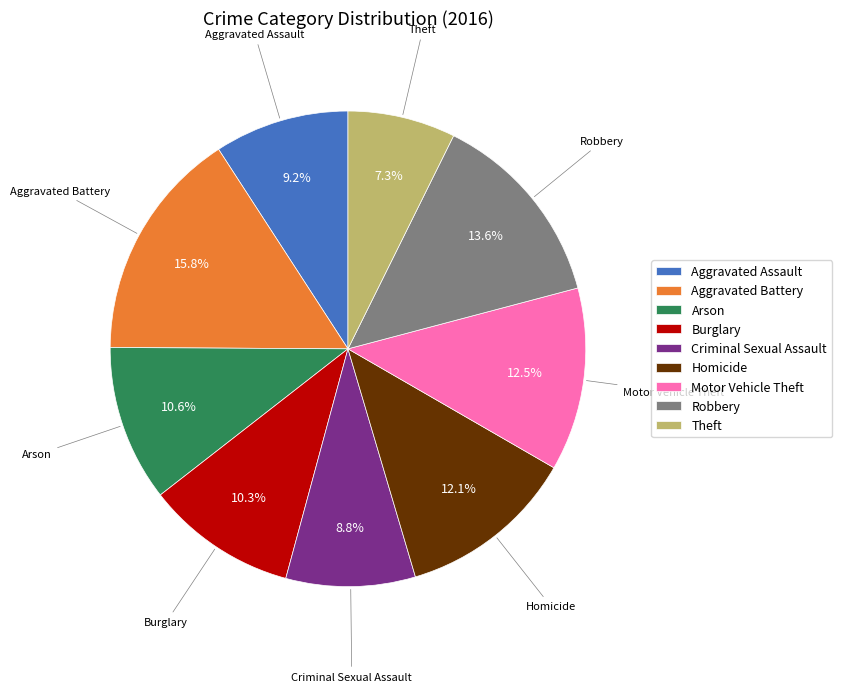

Which slice is the smallest?

Theft